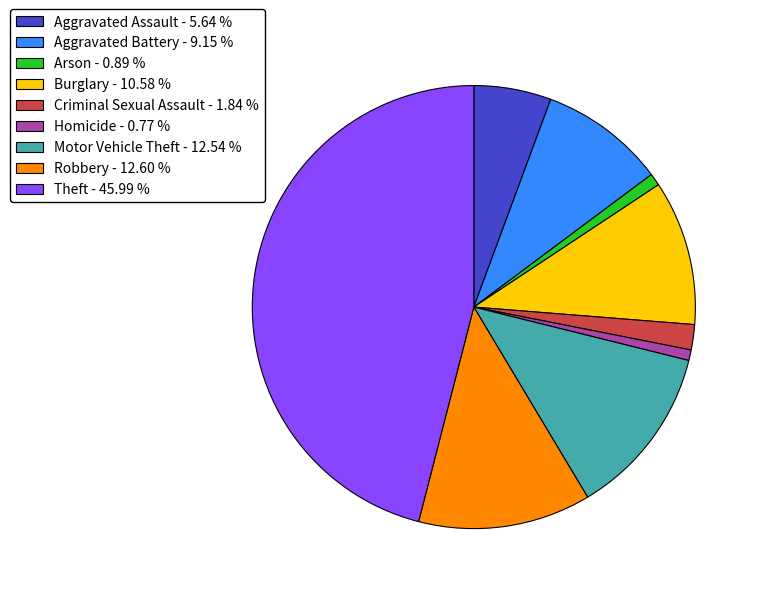

Which category has the biggest portion of the pie?

Theft